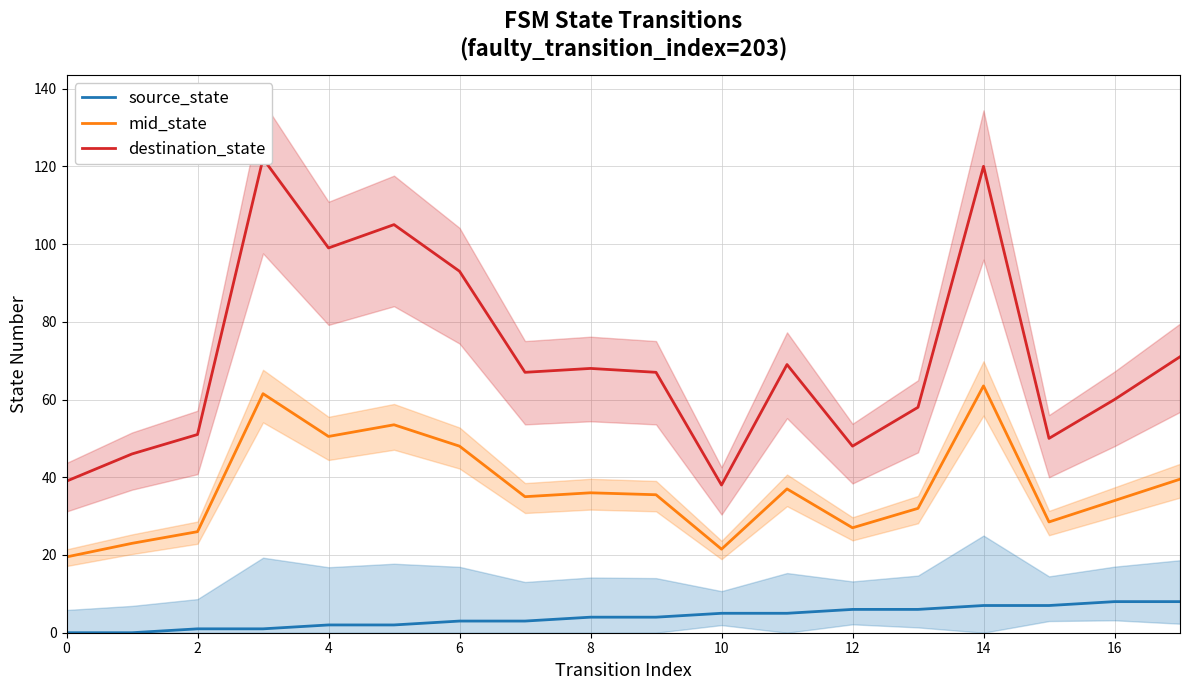

Does the chart have visible grid lines?

Yes